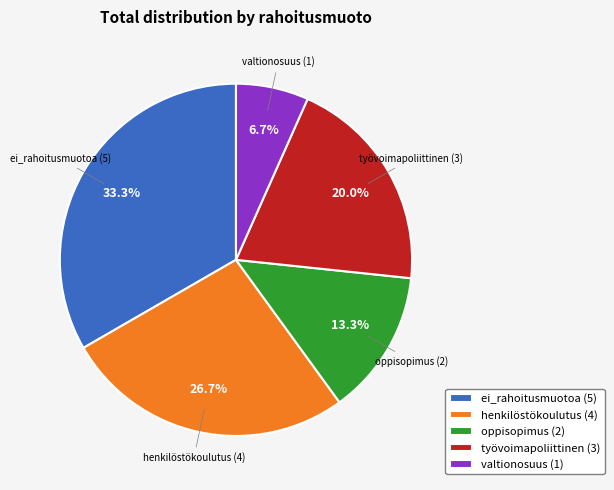

Which category has the smallest portion of the pie?

valtionosuus